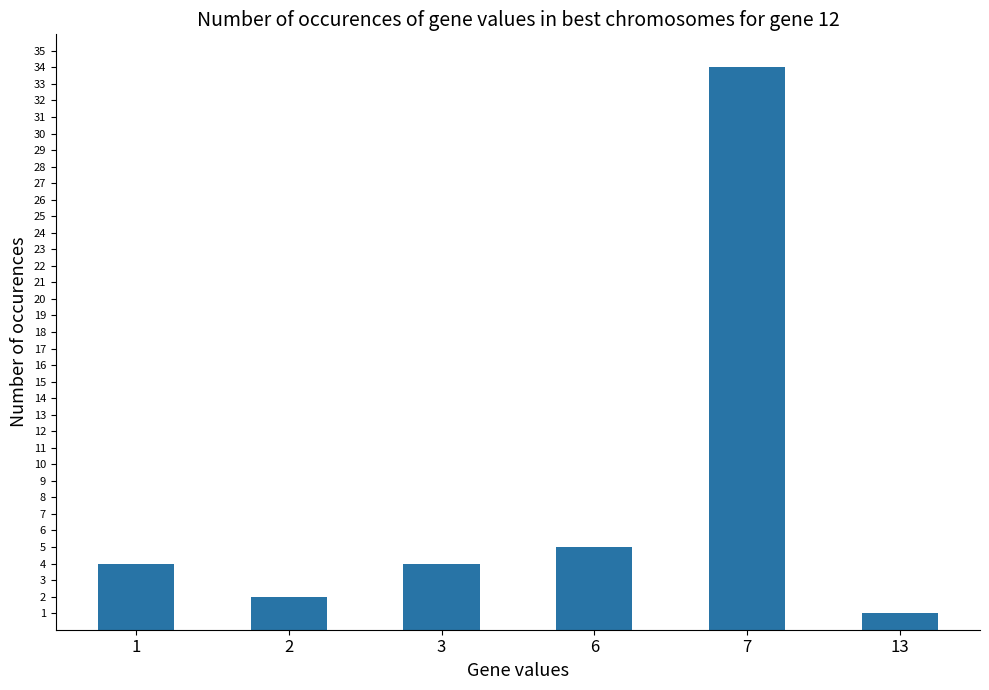

Reading left to right, extract all data points from this chart.

4	2	4	5	34	1